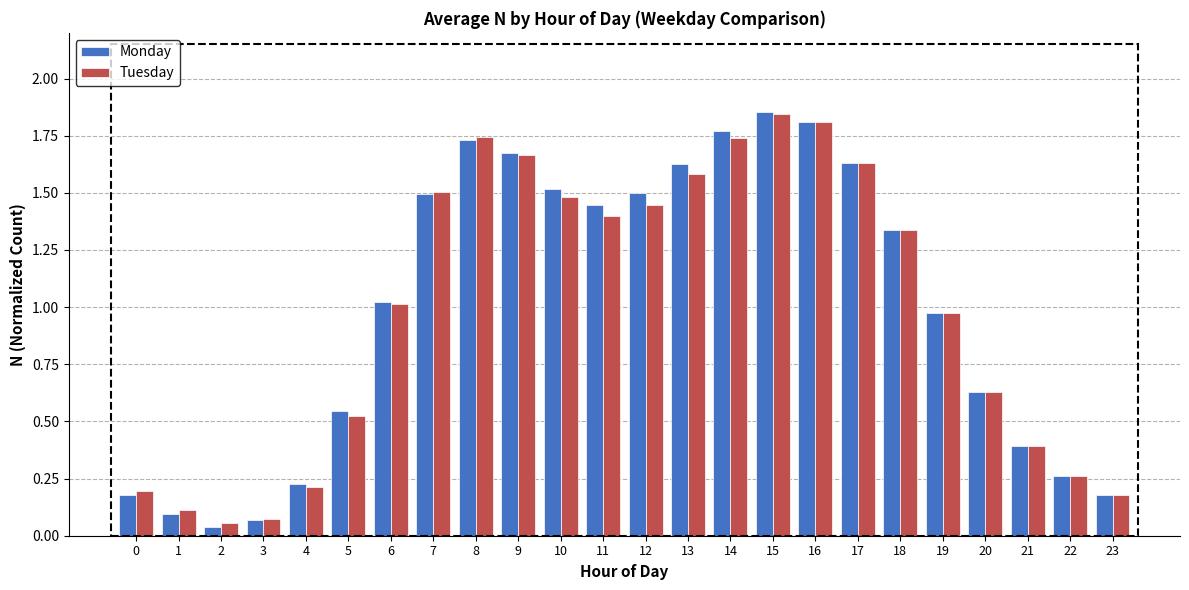

Is the value of Tuesday at 10 greater than the value of Monday at 17?

No